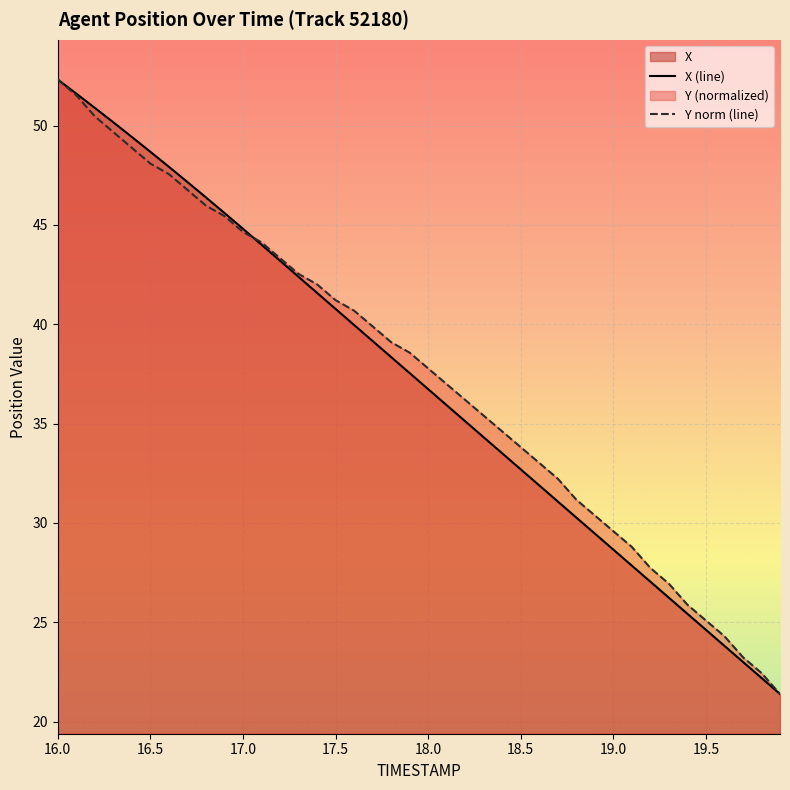

What is the difference between the maximum and minimum values in the X series?

30.9